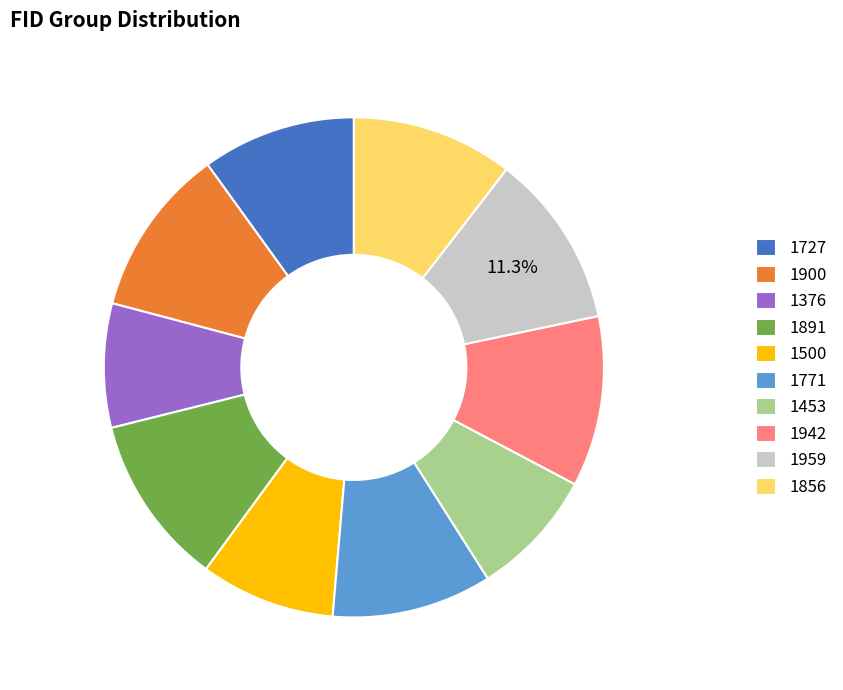

Does any single category account for the majority?

No